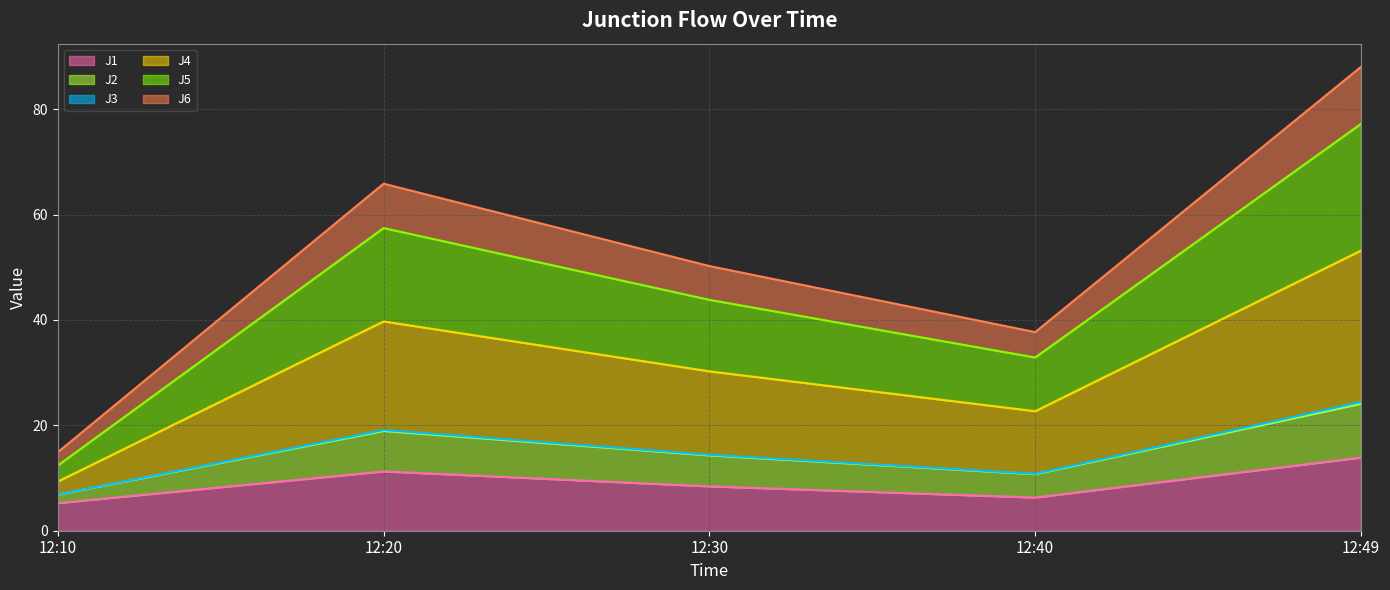

The J1 series shows 5.4 at 12:20. True or false?

False